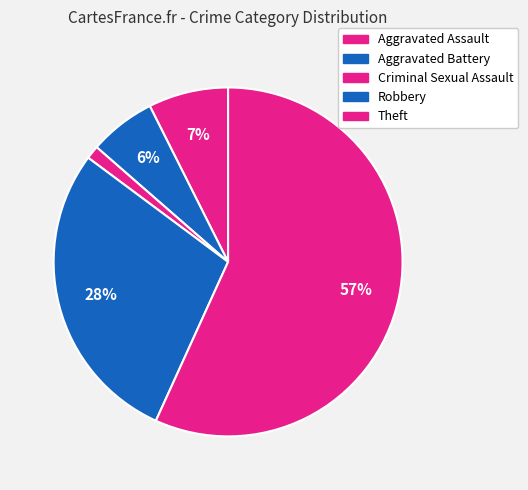

Is the sum of Aggravated Assault and Robbery greater than half?

No